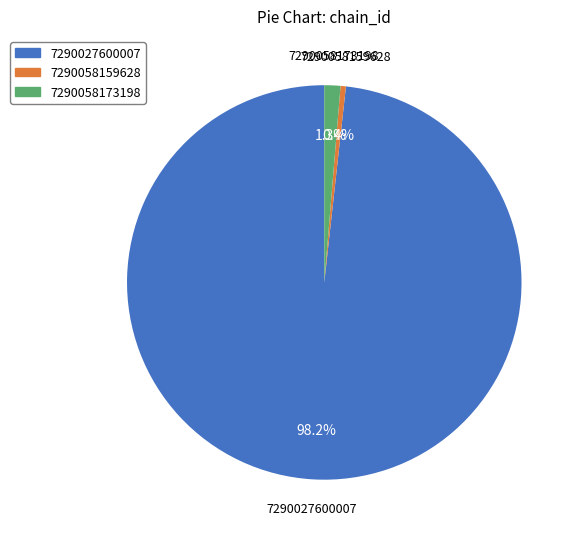

Which category has the biggest portion of the pie?

7290027600007